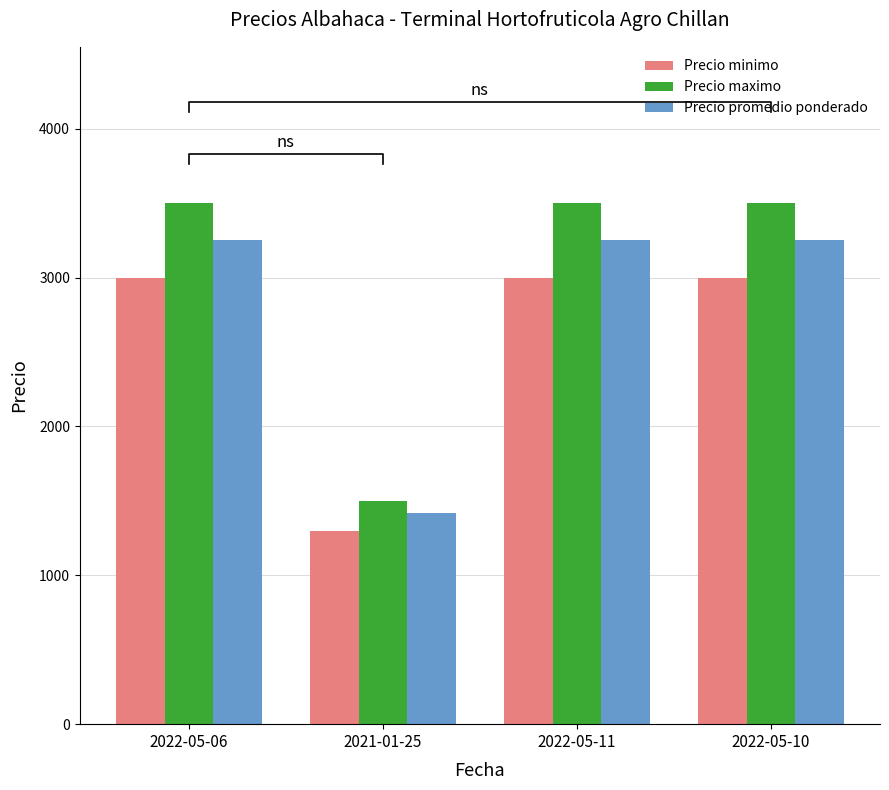

Which series has the widest spread of values?

Precio maximo